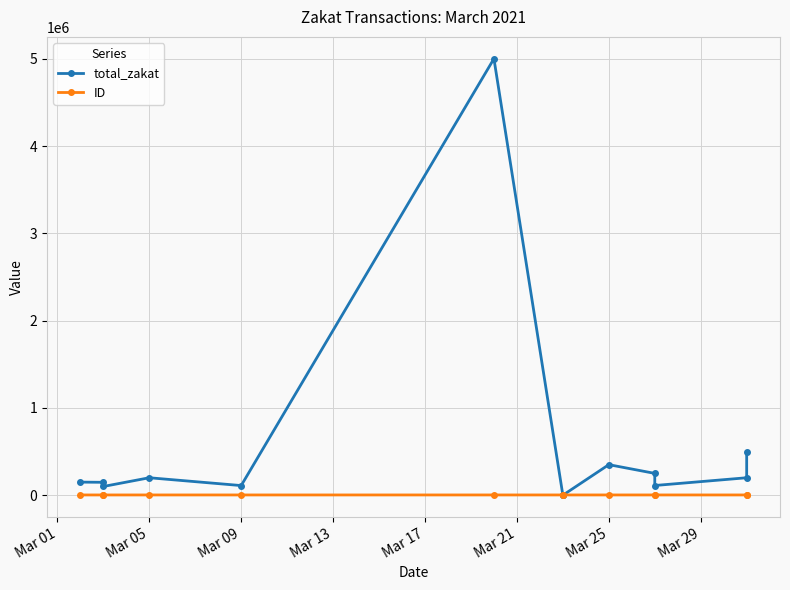

What is the highest value of the ID series?

2995